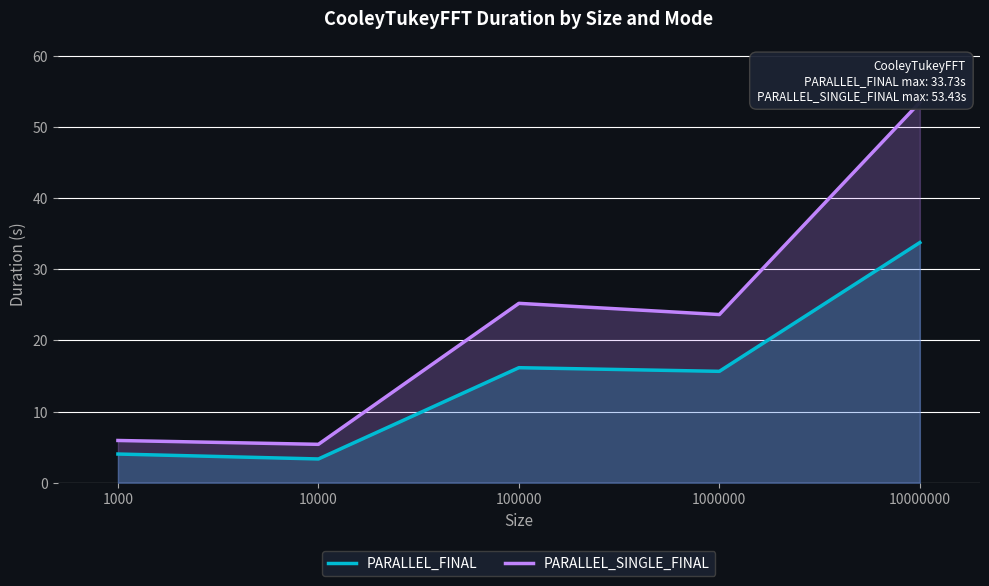

Reading left to right, transcribe all the data shown in this chart.

PARALLEL_FINAL: 1000=4.0	10000=3.3	100000=16.2	1000000=15.6	10000000=33.7
PARALLEL_SINGLE_FINAL: 1000=5.9	10000=5.4	100000=25.2	1000000=23.6	10000000=53.4